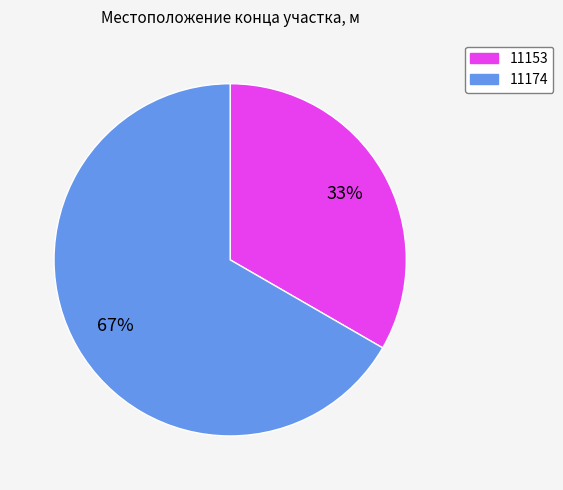

To the nearest percent, what portion does 11153 represent?

33%